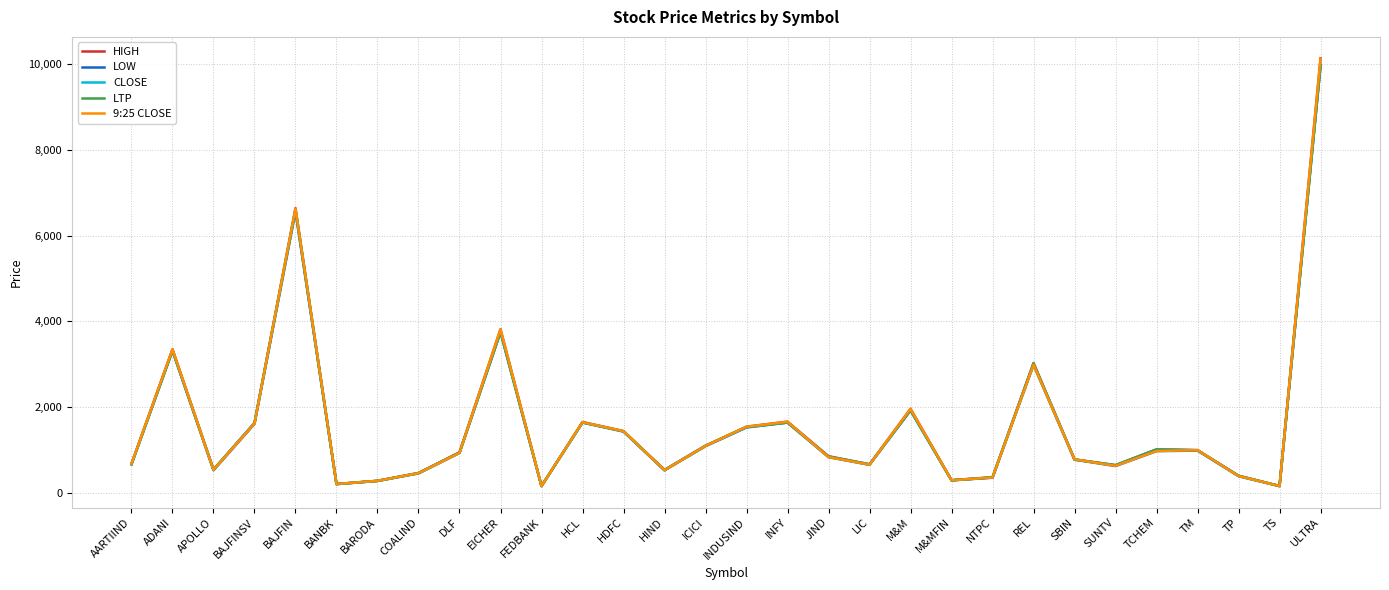

What is the average value of the 9:25 CLOSE series?

1586.1